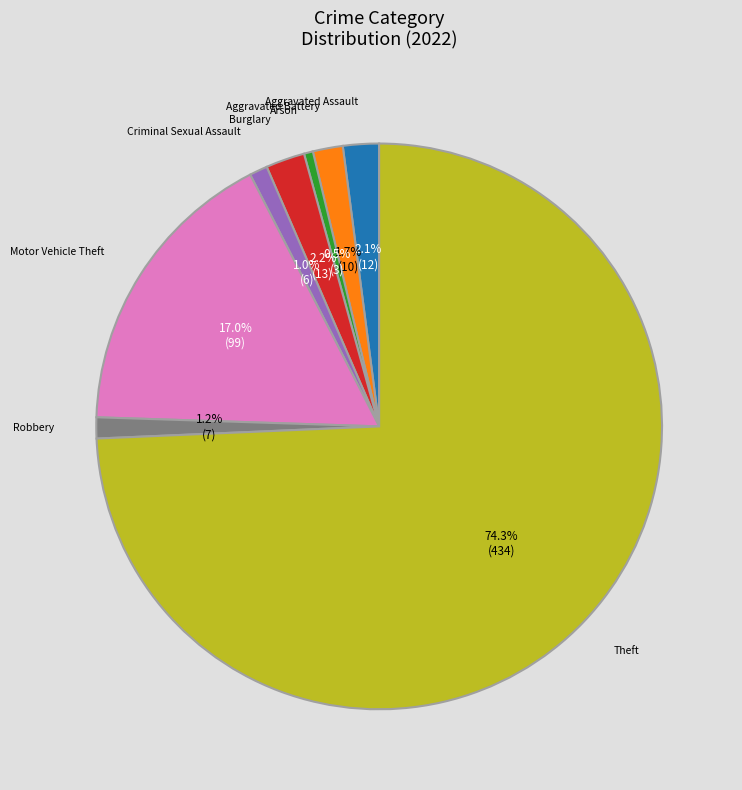

What is the largest slice in the pie chart?

Theft